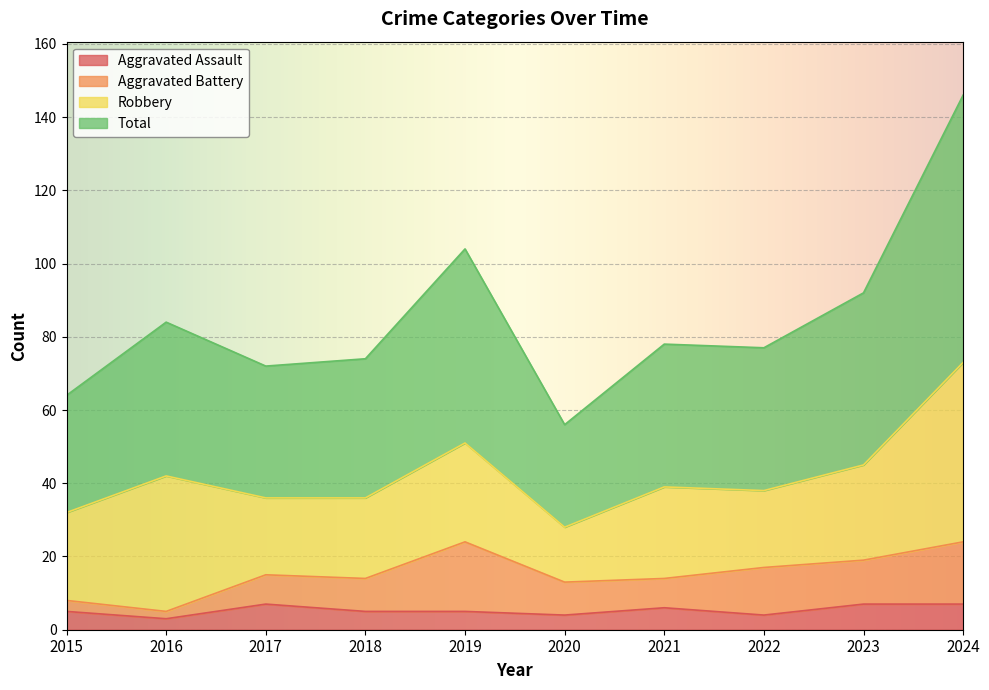

What is the difference between the highest and lowest values at 2019?

99